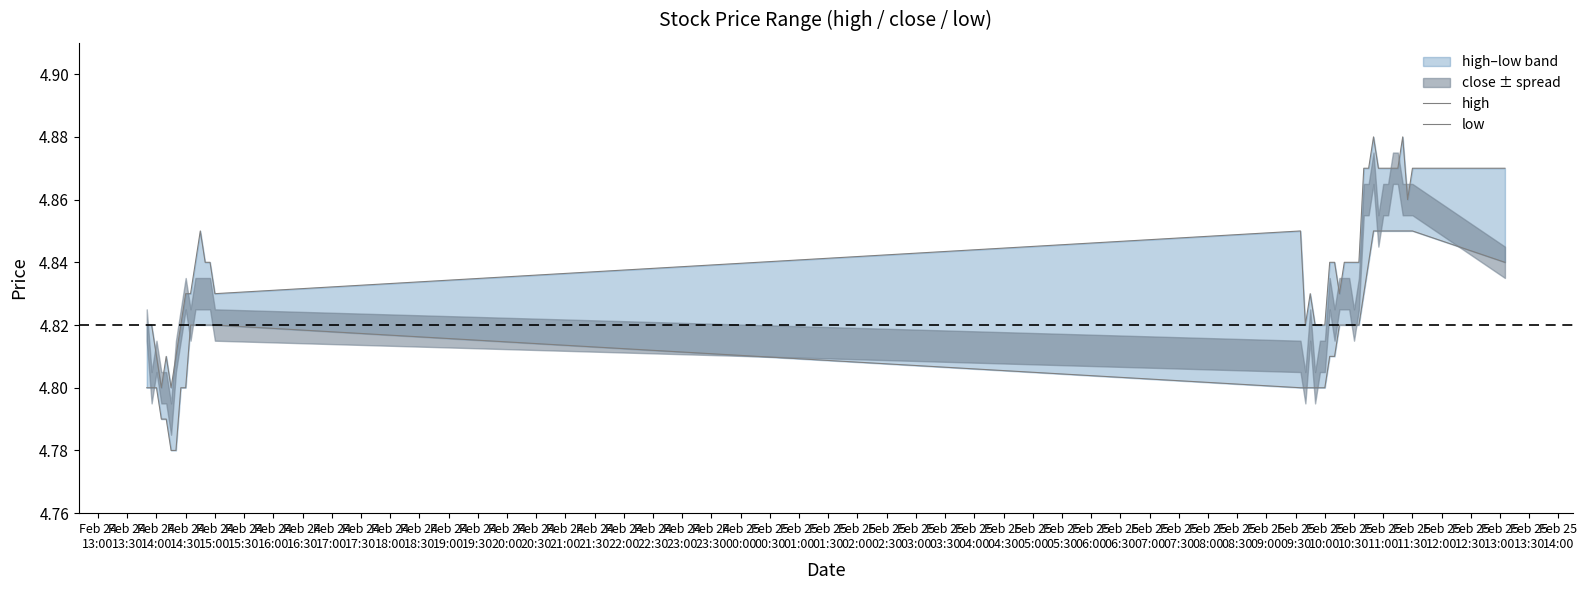

Count the low values in the range 4 to 5.

40